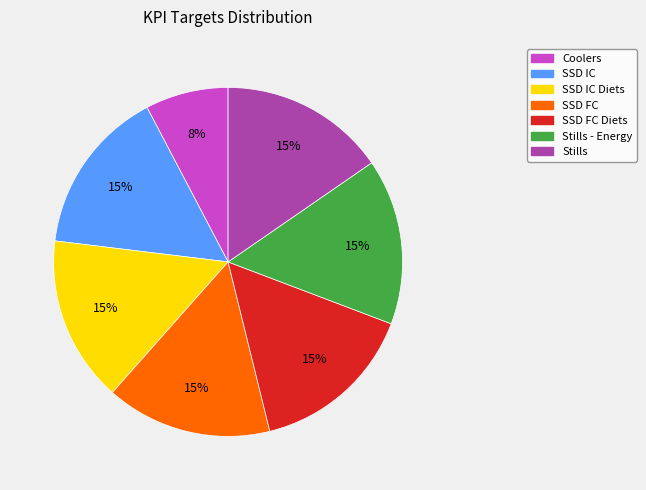

Is there a majority slice in this chart?

No